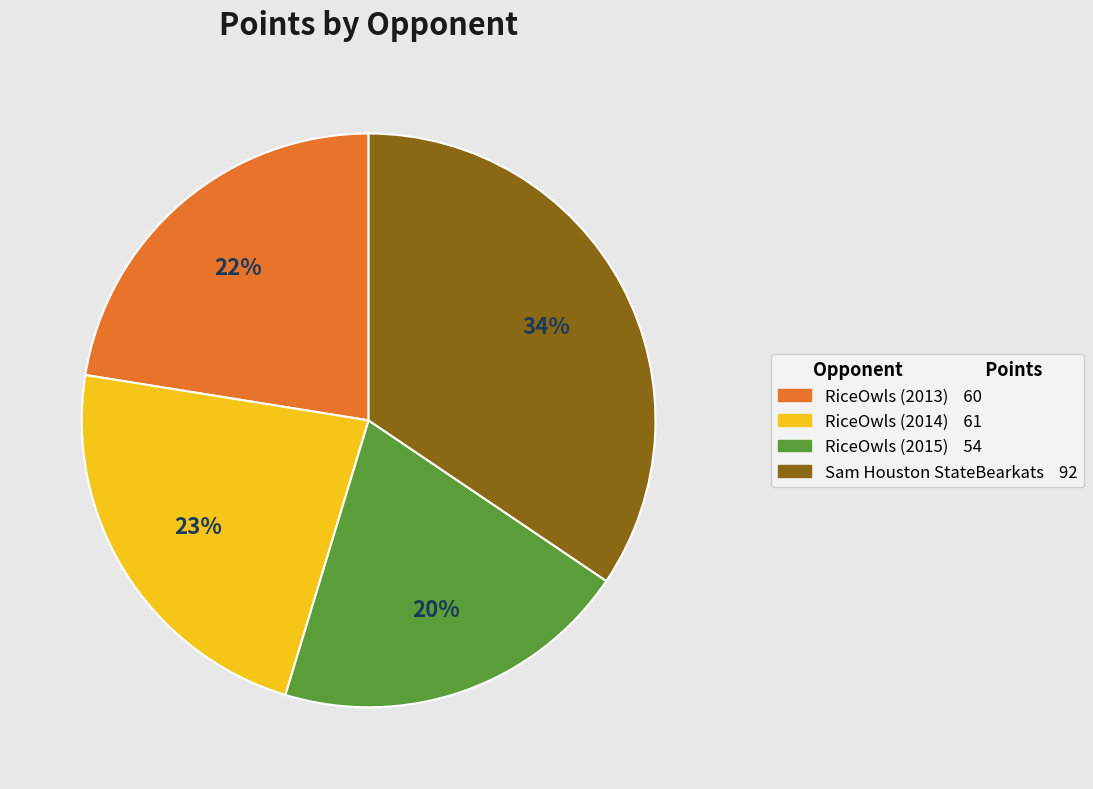

To the nearest percent, what portion does RiceOwls (2015) represent?

20%